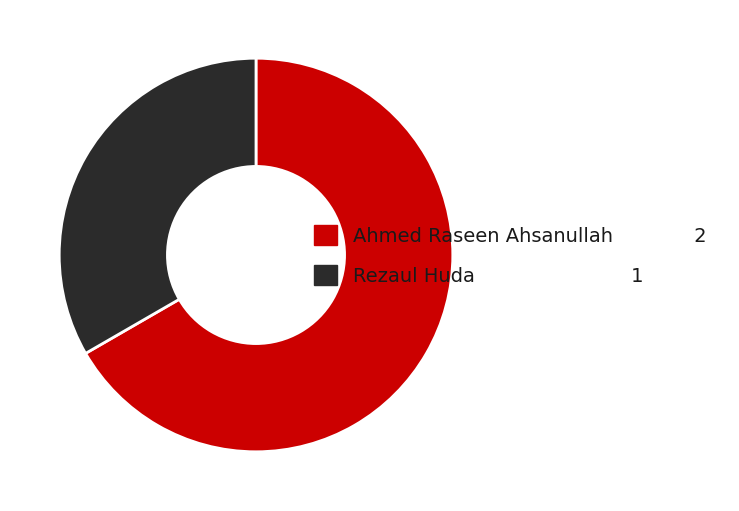

Combined, do Rezaul Huda and Ahmed Raseen Ahsanullah account for over 50%?

Yes